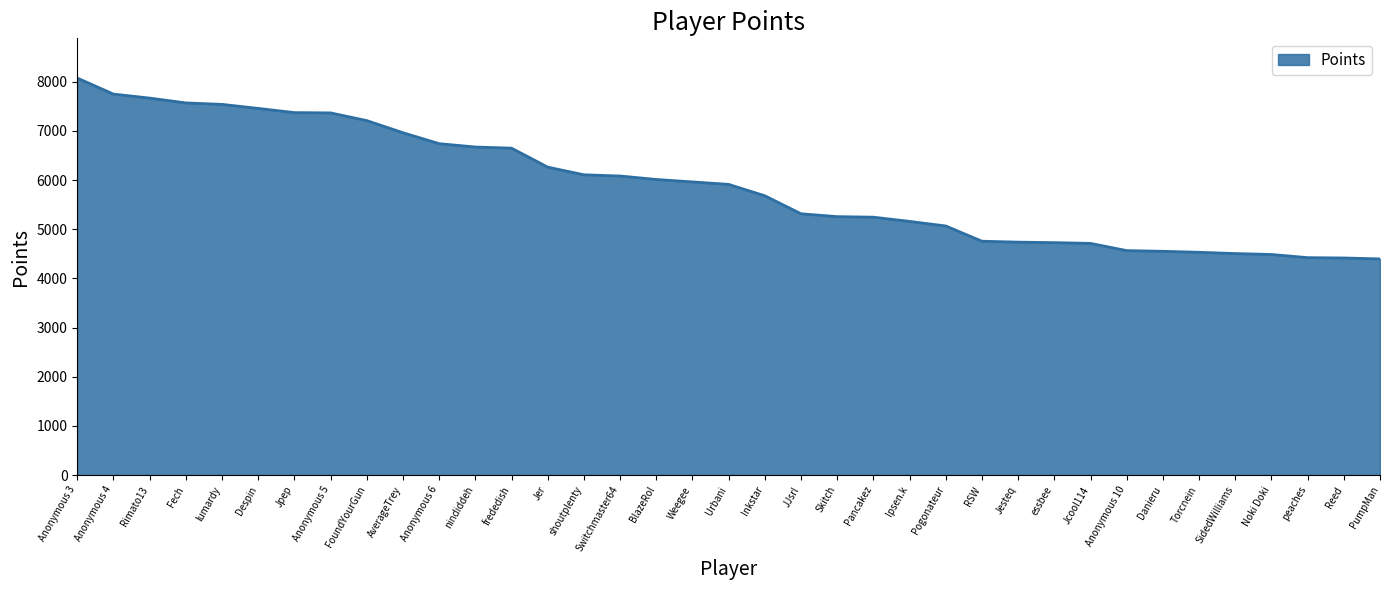

What is the change in value from Fech to lumardy?

-30